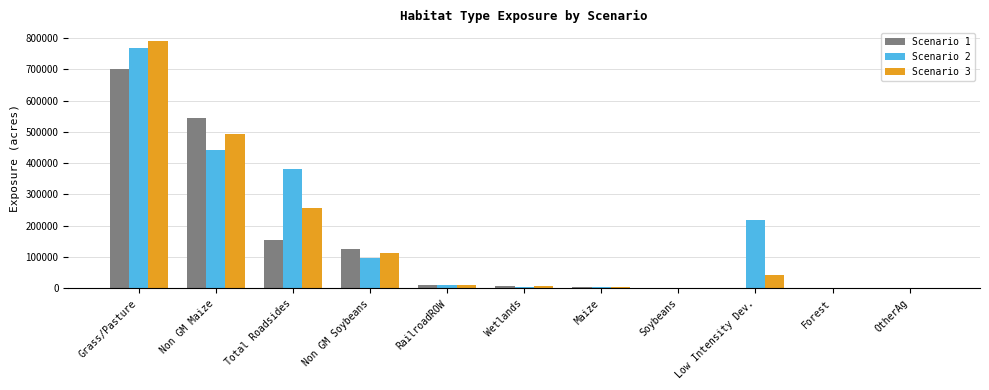

What is the sum of all Scenario 1 values?

1555219.1